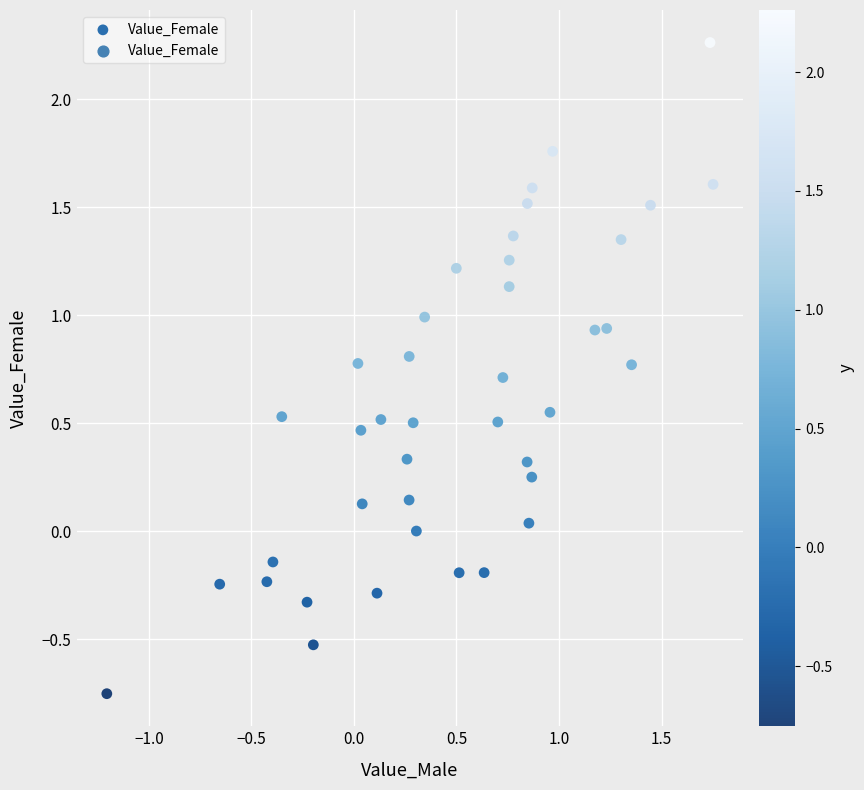

What is the range of X values (max minus min)?

3.0